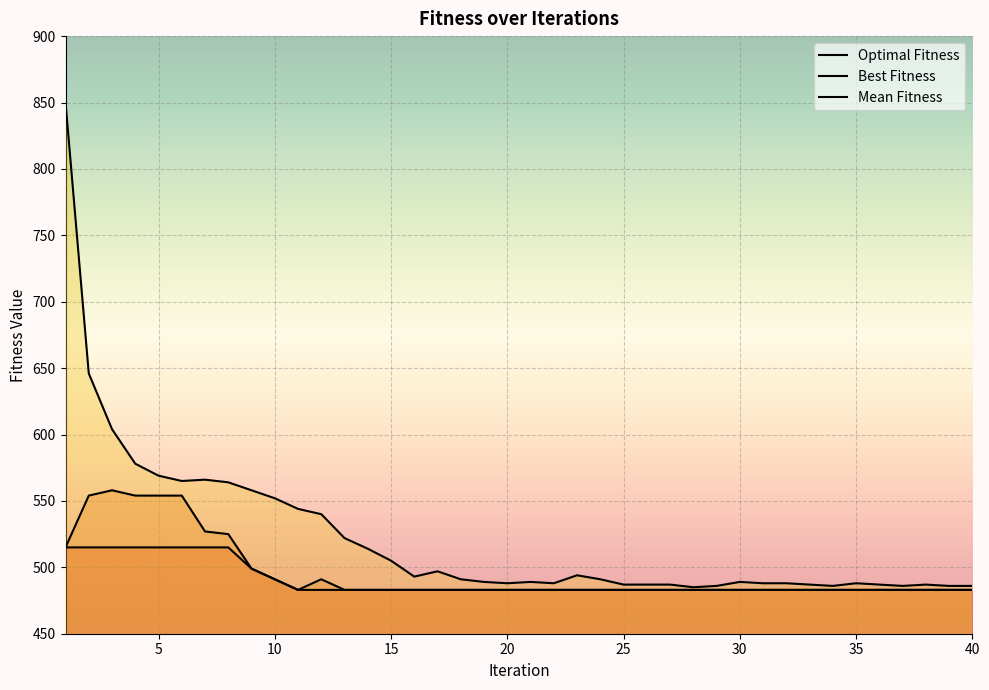

What is the maximum value for Best Fitness?

558